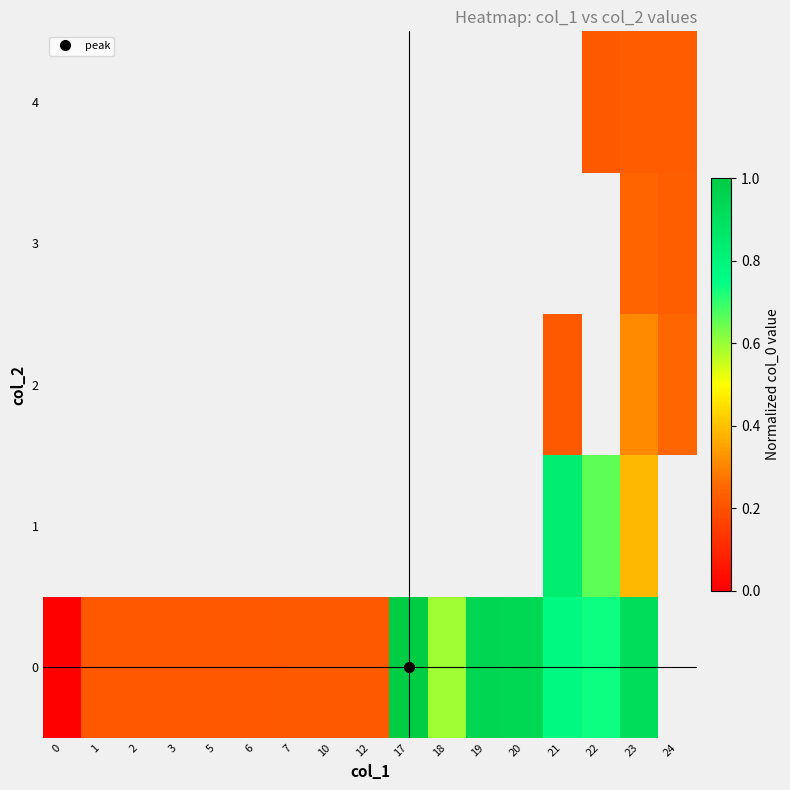

Is the value of 4 at 23 greater than the value of 3 at 12?

No